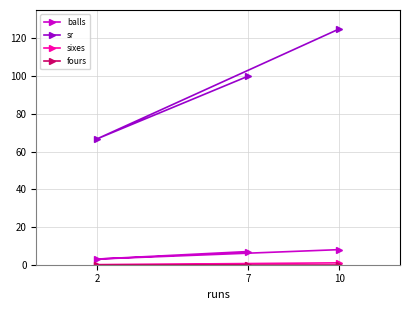

How many lines are shown in the chart?

4